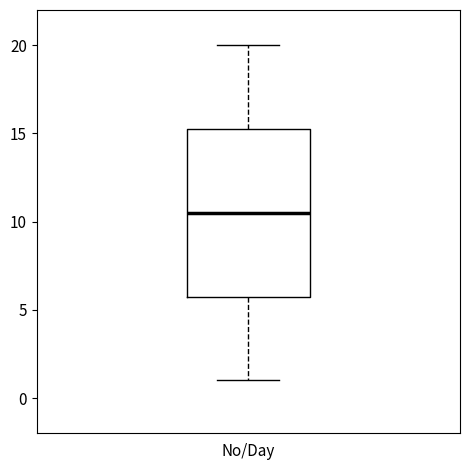

Read this box plot against the y-axis: the position of the median line, the range covered by the box, and the ends of both whiskers. The values are not printed on the chart, so give them approximately, as read against the axis.

median 10.5, box 6.0 to 15.5, whiskers 1.0 to 20.0